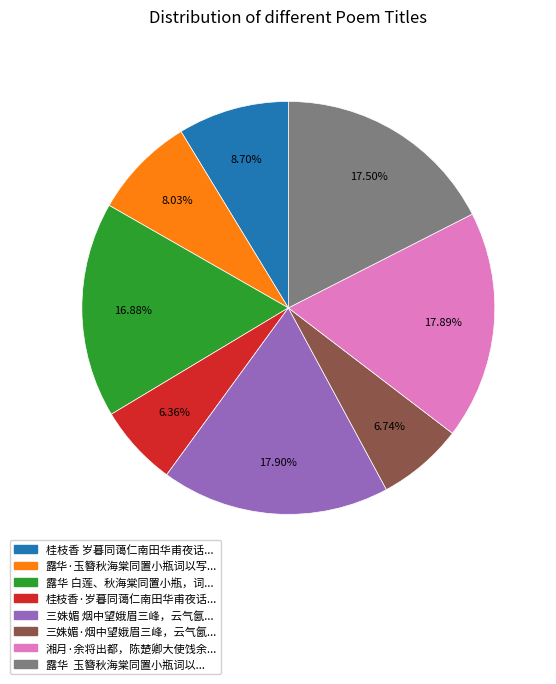

How many slices are in this pie chart?

8